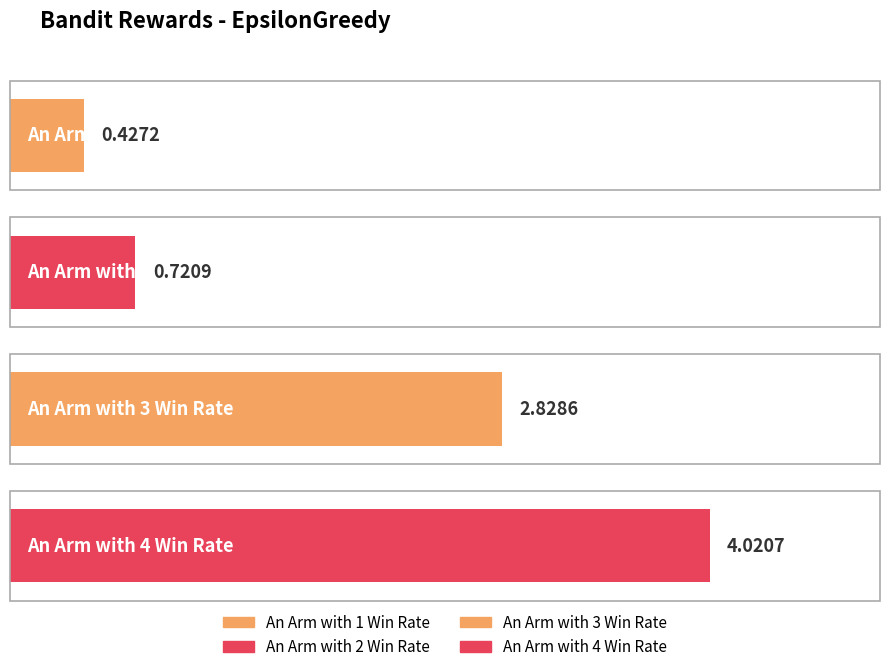

How many data points are less than 2?

2